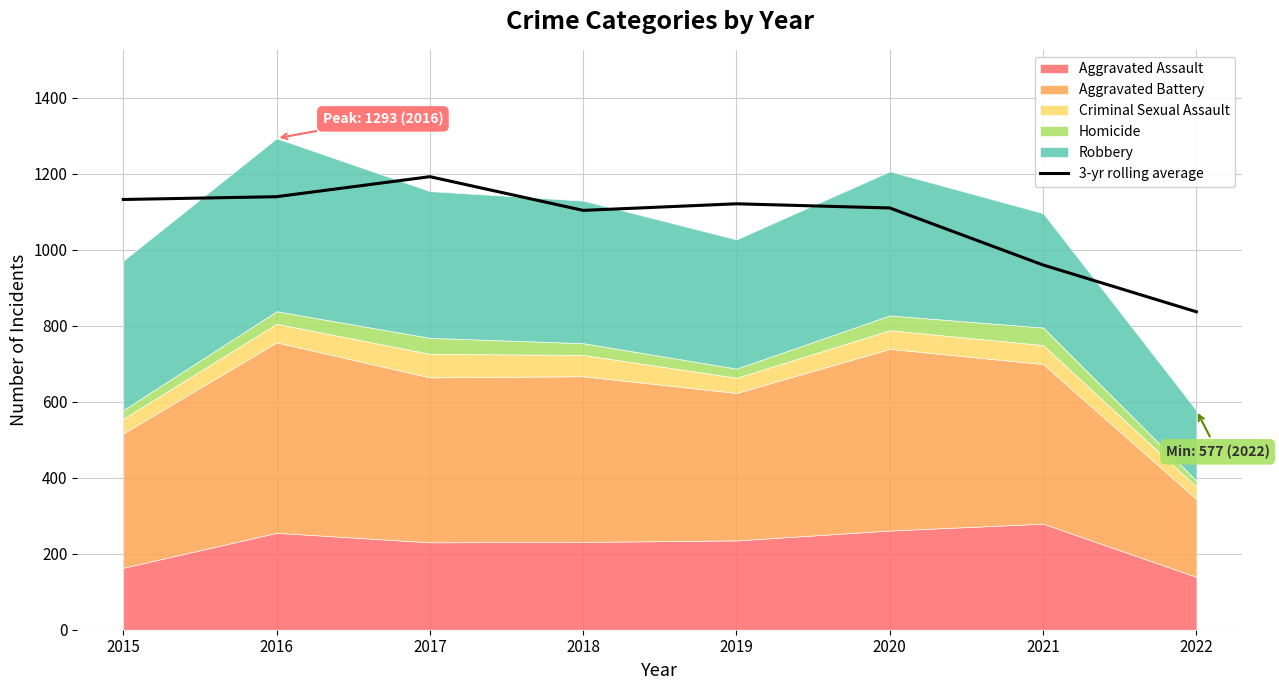

What is the value of the 7th point from the left?

959.7